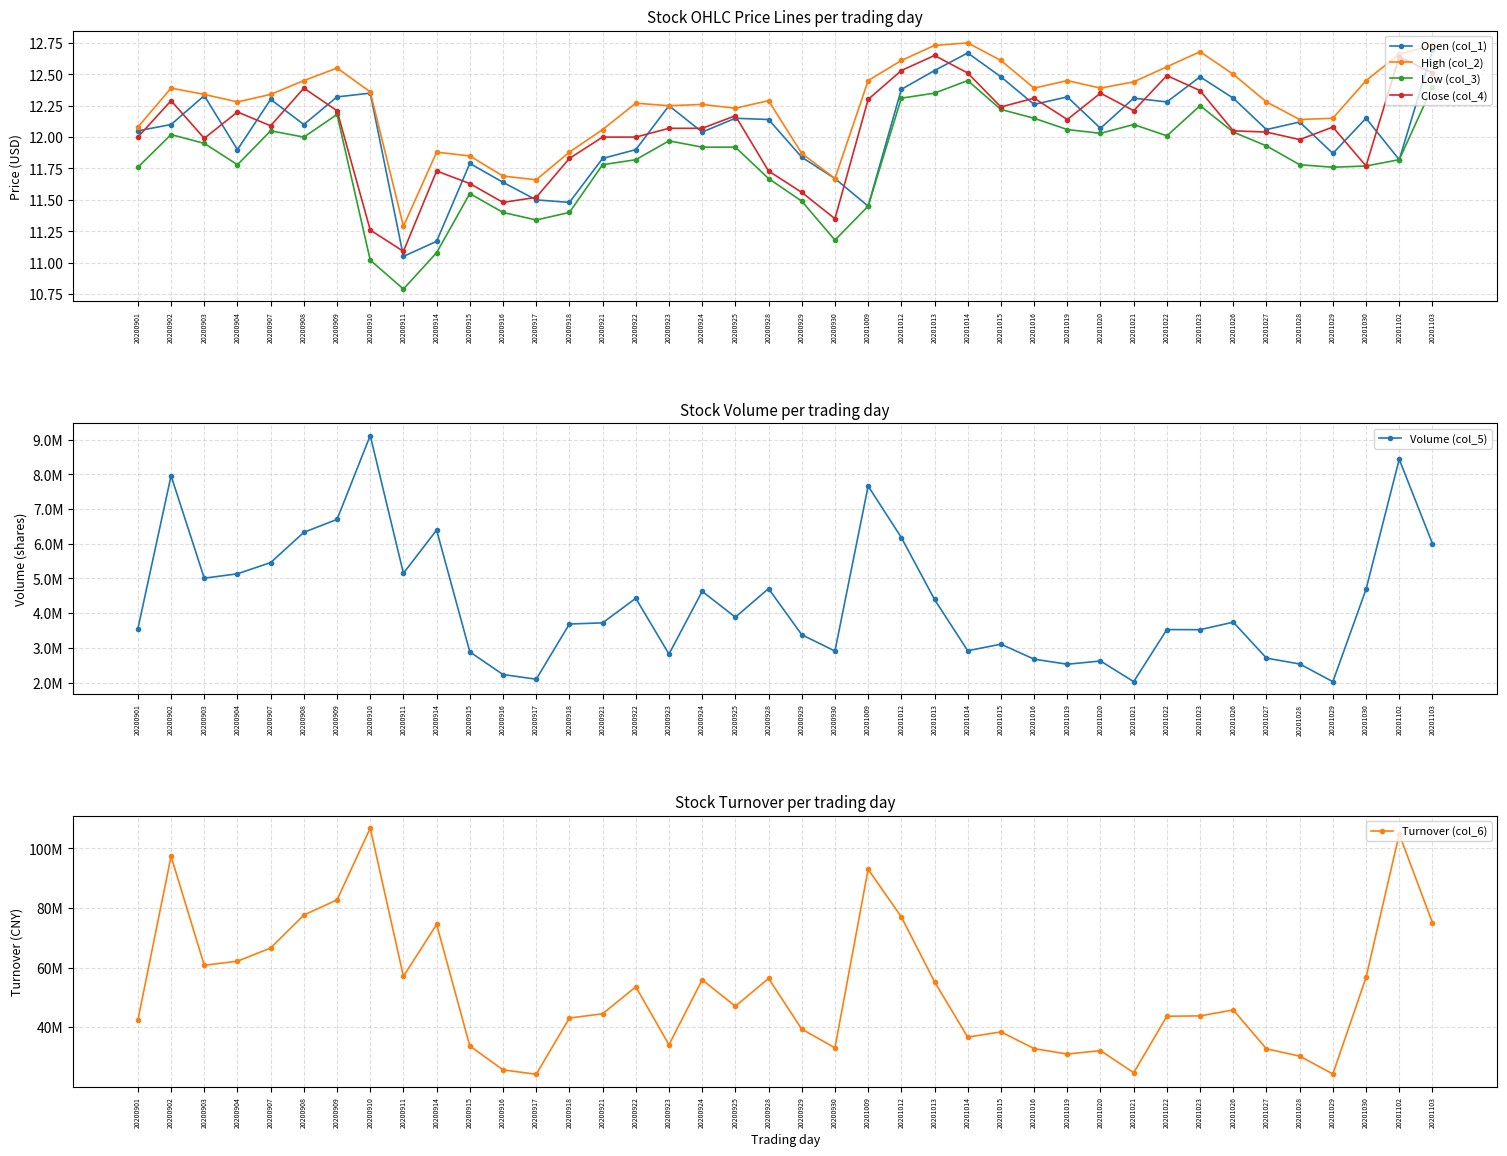

Reading left to right, extract all data points from this chart.

Open (col_1): 12.1	12.1	12.3	11.9	12.3	12.1	12.3	12.3	11.1	11.2	11.8	11.6	11.5	11.5	11.8	11.9	12.2	12.0	12.2	12.1	11.8	11.7	11.4	12.4	12.5	12.7	12.5	12.3	12.3	12.1	12.3	12.3	12.5	12.3	12.1	12.1	11.9	12.2	11.8	12.7
High (col_2): 12.1	12.4	12.3	12.3	12.3	12.4	12.6	12.4	11.3	11.9	11.8	11.7	11.7	11.9	12.1	12.3	12.2	12.3	12.2	12.3	11.9	11.7	12.4	12.6	12.7	12.8	12.6	12.4	12.4	12.4	12.4	12.6	12.7	12.5	12.3	12.1	12.2	12.4	12.7	12.7
Low (col_3): 11.8	12.0	11.9	11.8	12.1	12.0	12.2	11.0	10.8	11.1	11.6	11.4	11.3	11.4	11.8	11.8	12.0	11.9	11.9	11.7	11.5	11.2	11.4	12.3	12.3	12.4	12.2	12.2	12.1	12.0	12.1	12.0	12.2	12.0	11.9	11.8	11.8	11.8	11.8	12.4
Close (col_4): 12.0	12.3	12.0	12.2	12.1	12.4	12.2	11.3	11.1	11.7	11.6	11.5	11.5	11.8	12.0	12.0	12.1	12.1	12.2	11.7	11.6	11.3	12.3	12.5	12.7	12.5	12.2	12.3	12.1	12.3	12.2	12.5	12.4	12.1	12.0	12.0	12.1	11.8	12.6	12.5
Volume (col_5): 3552700.0	7960286.0	5008930.0	5135930.0	5458600.0	6329836.0	6702560.0	9118762.0	5151646.0	6394438.0	2886426.0	2233110.0	2098846.0	3688545.0	3722500.0	4430260.0	2822540.0	4629620.0	3886246.0	4708402.0	3380240.0	2910062.0	7663054.0	6180081.0	4397080.0	2918530.0	3108600.0	2675770.0	2530179.0	2623520.0	2028450.0	3528600.0	3525050.0	3742624.0	2706090.0	2537630.0	2027820.0	4688820.0	8434379.0	6006723.0
Turnover (col_6): 42372316.0	97333144.0	60755768.0	62132688.0	66550660.0	77614424.0	82705384.0	106779200.0	57040544.0	74462696.0	33689080.0	25674840.0	24184340.0	43056024.0	44482512.0	53542916.0	34103160.0	55885432.0	47023996.0	56351220.0	39337968.0	33066230.0	92959152.0	76998064.0	55231100.0	36650584.0	38406416.0	32810372.0	30966040.0	32132228.0	24702480.0	43656432.0	43782112.0	45772920.0	32720464.0	30284544.0	24292608.0	56675048.0	104796696.0	75023208.0